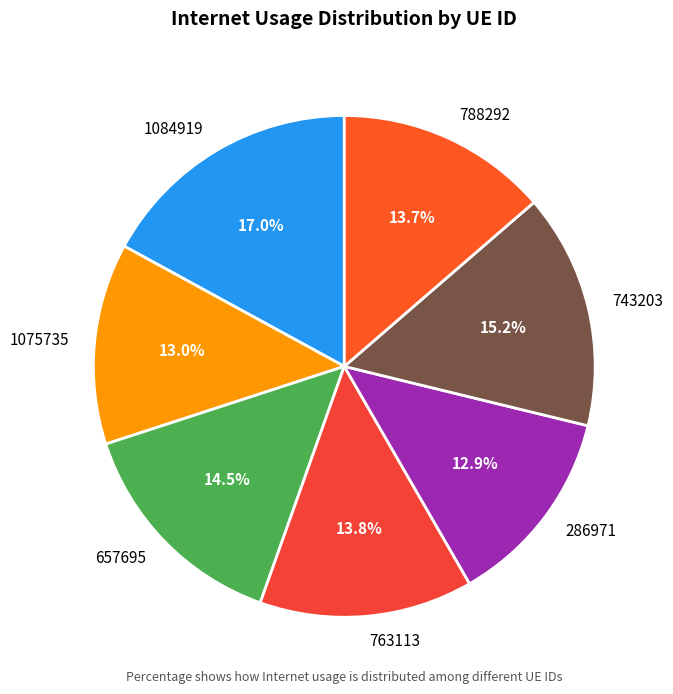

To the nearest percent, what is the difference between the largest and smallest slice percentages?

4%